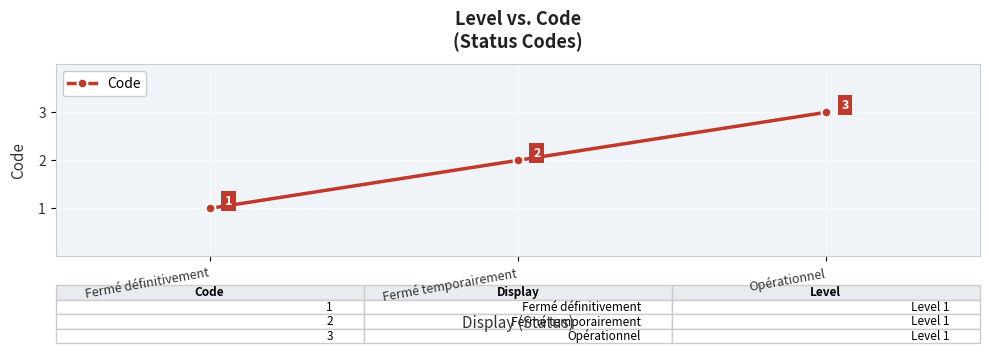

Does the chart display data point markers on the line(s)?

Yes